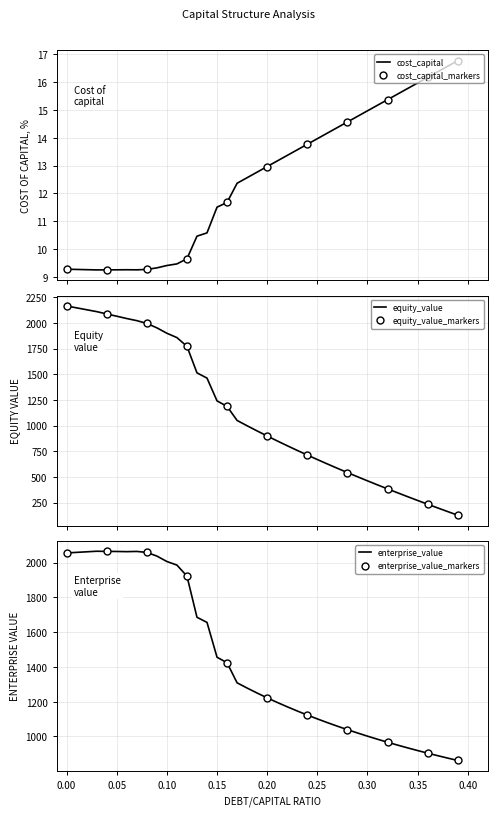

What is the minimum value for enterprise_value?

861.6